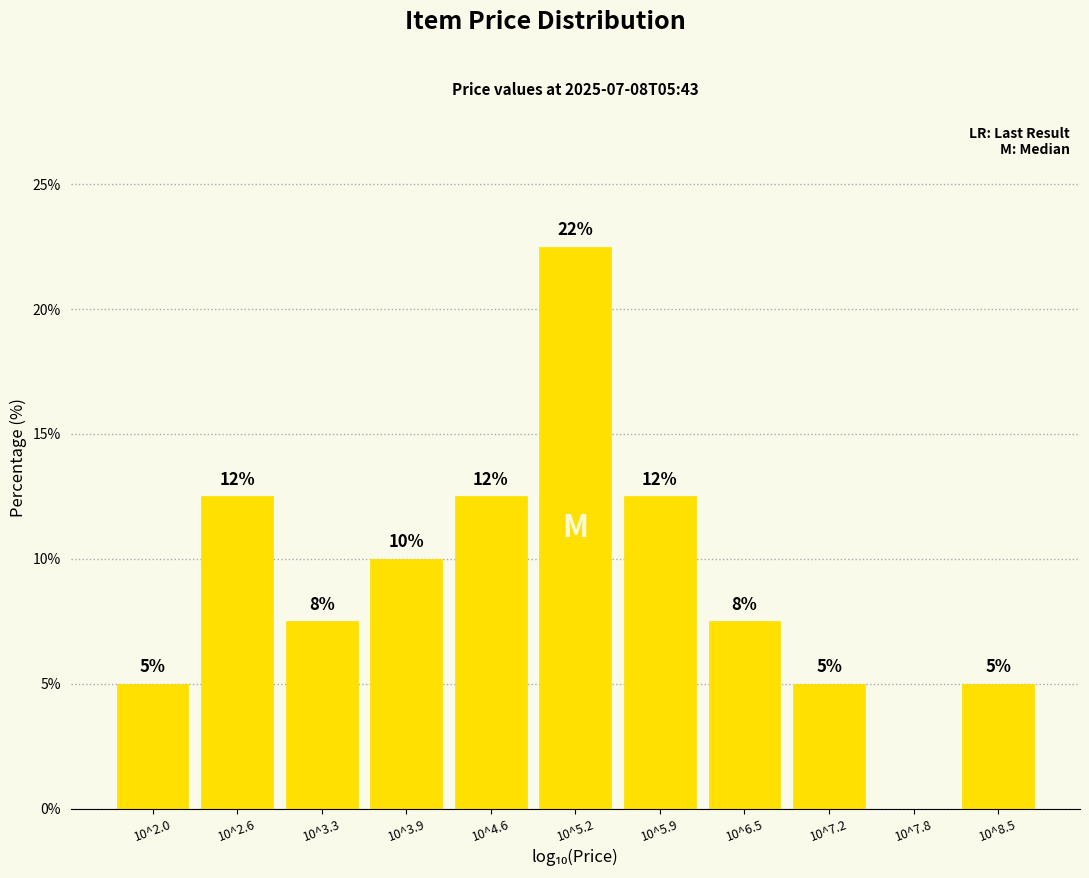

Are the bars horizontal?

No